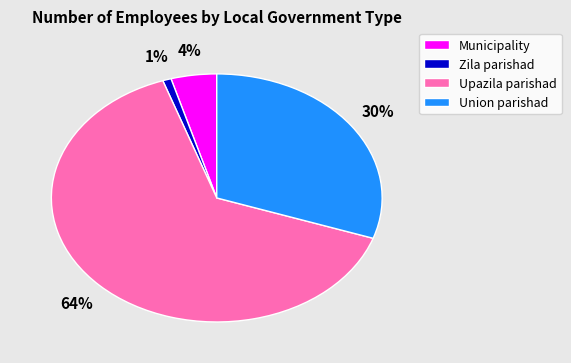

Rank the categories by value from highest to lowest.

Upazila parishad, Union parishad, Municipality, Zila parishad